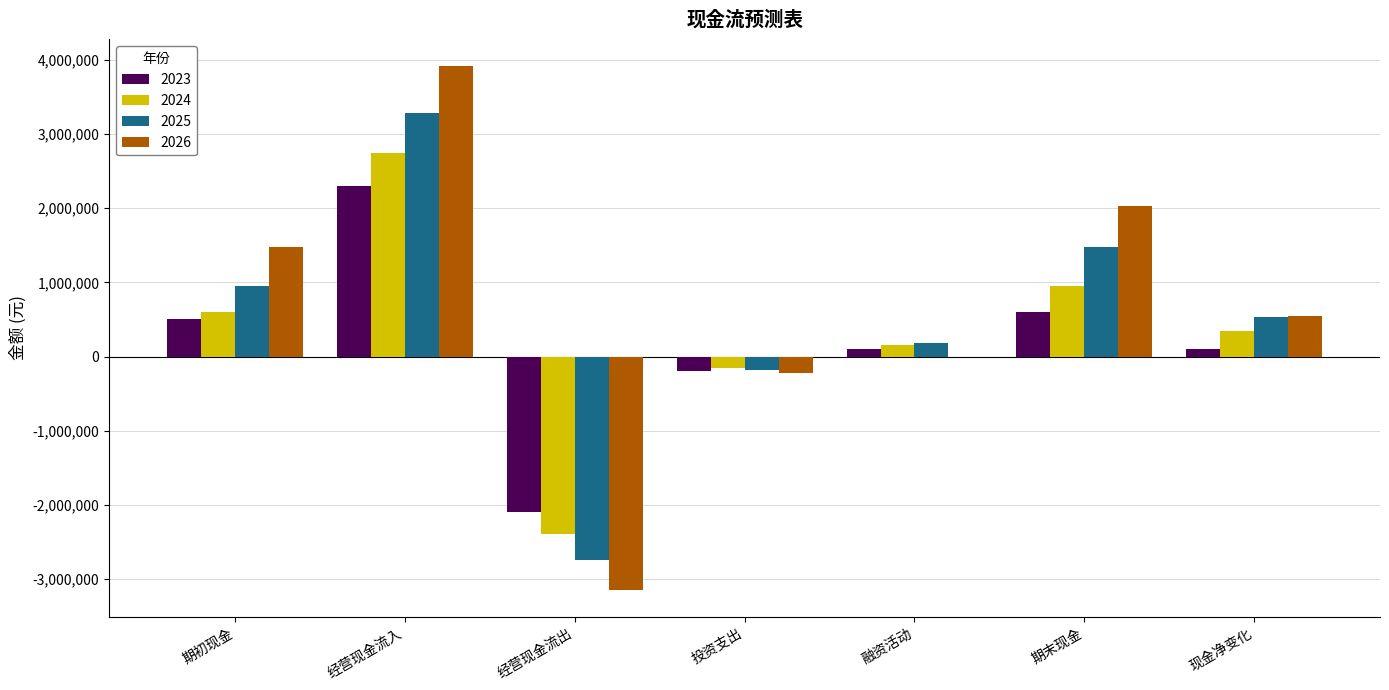

Count the number of data series in this chart.

4